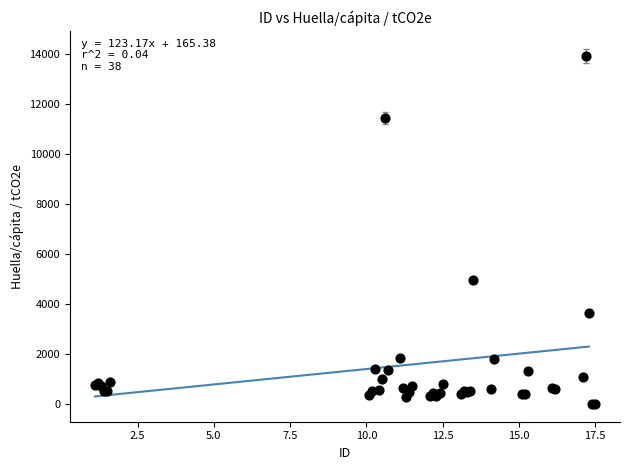

What Y value in the scatter plot is closest to 6967?

4972.4